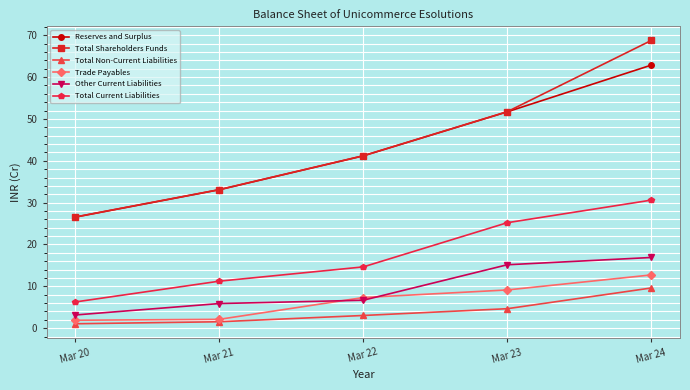

True or false: Reserves and Surplus and Trade Payables cross at least once.

False